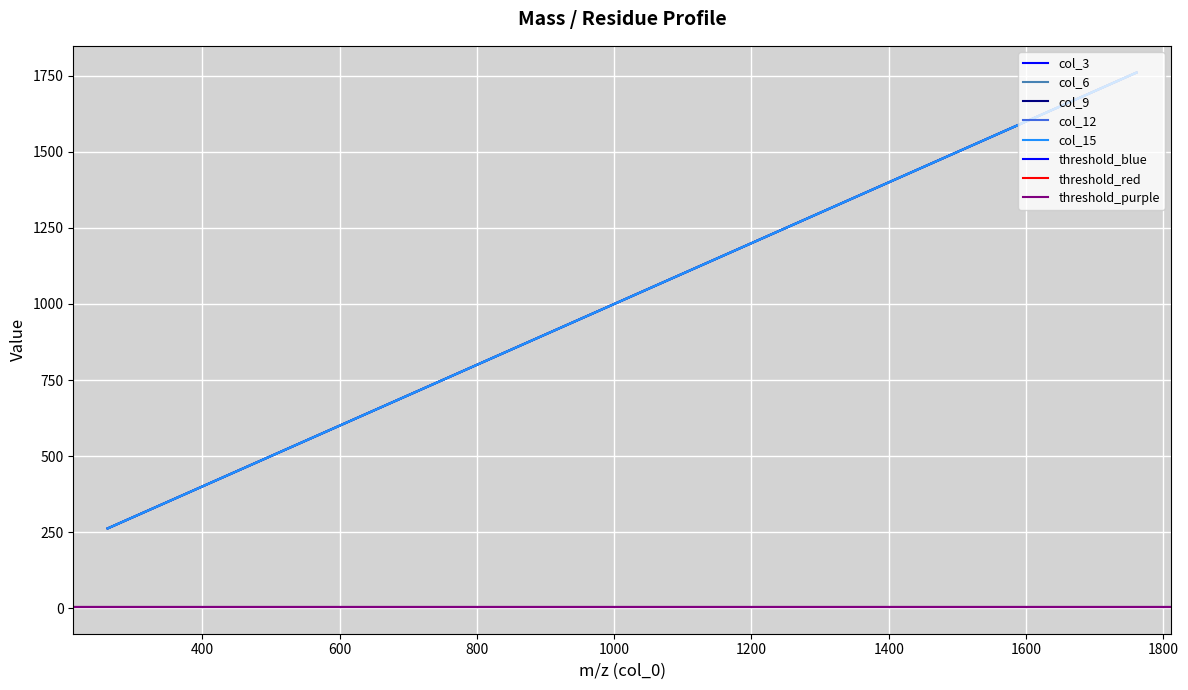

Which series has the largest range (max minus min)?

col_3